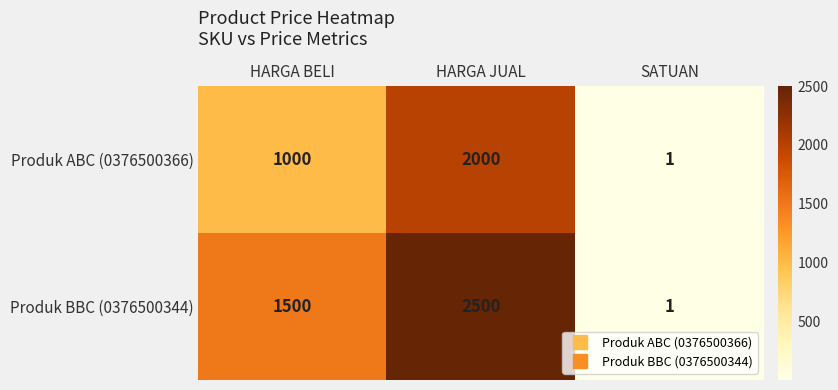

At which label is Produk BBC (0376500344) closest to 1250?

HARGA BELI